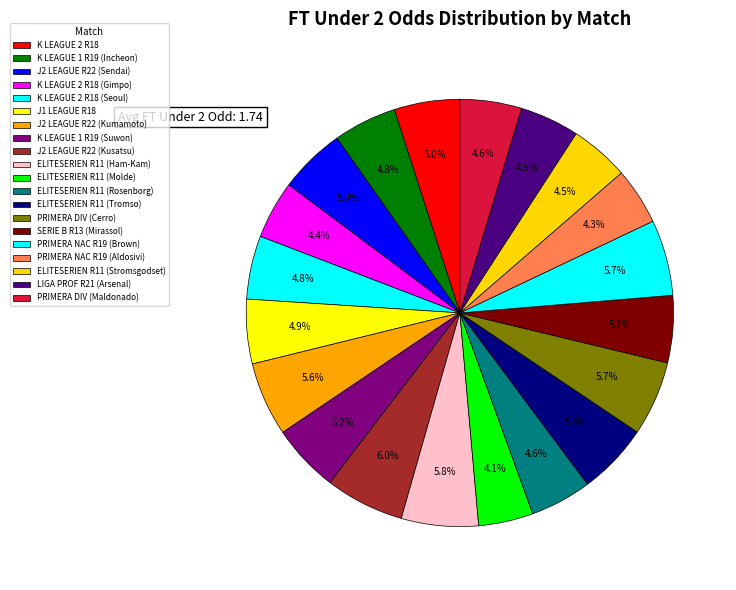

How many slices are in this pie chart?

20